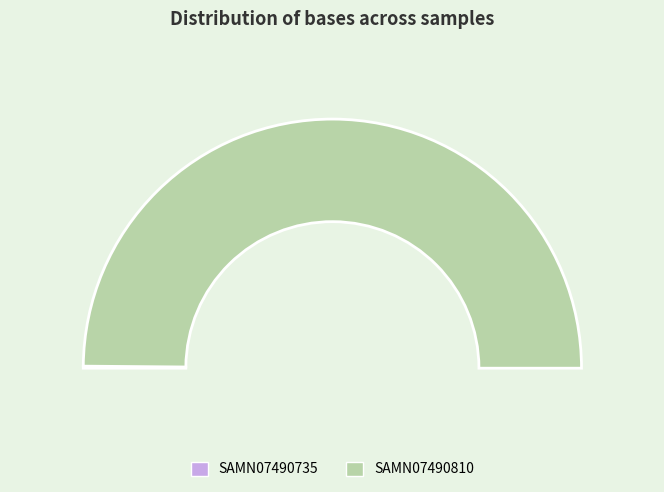

Which slice is the largest?

SAMN07490810